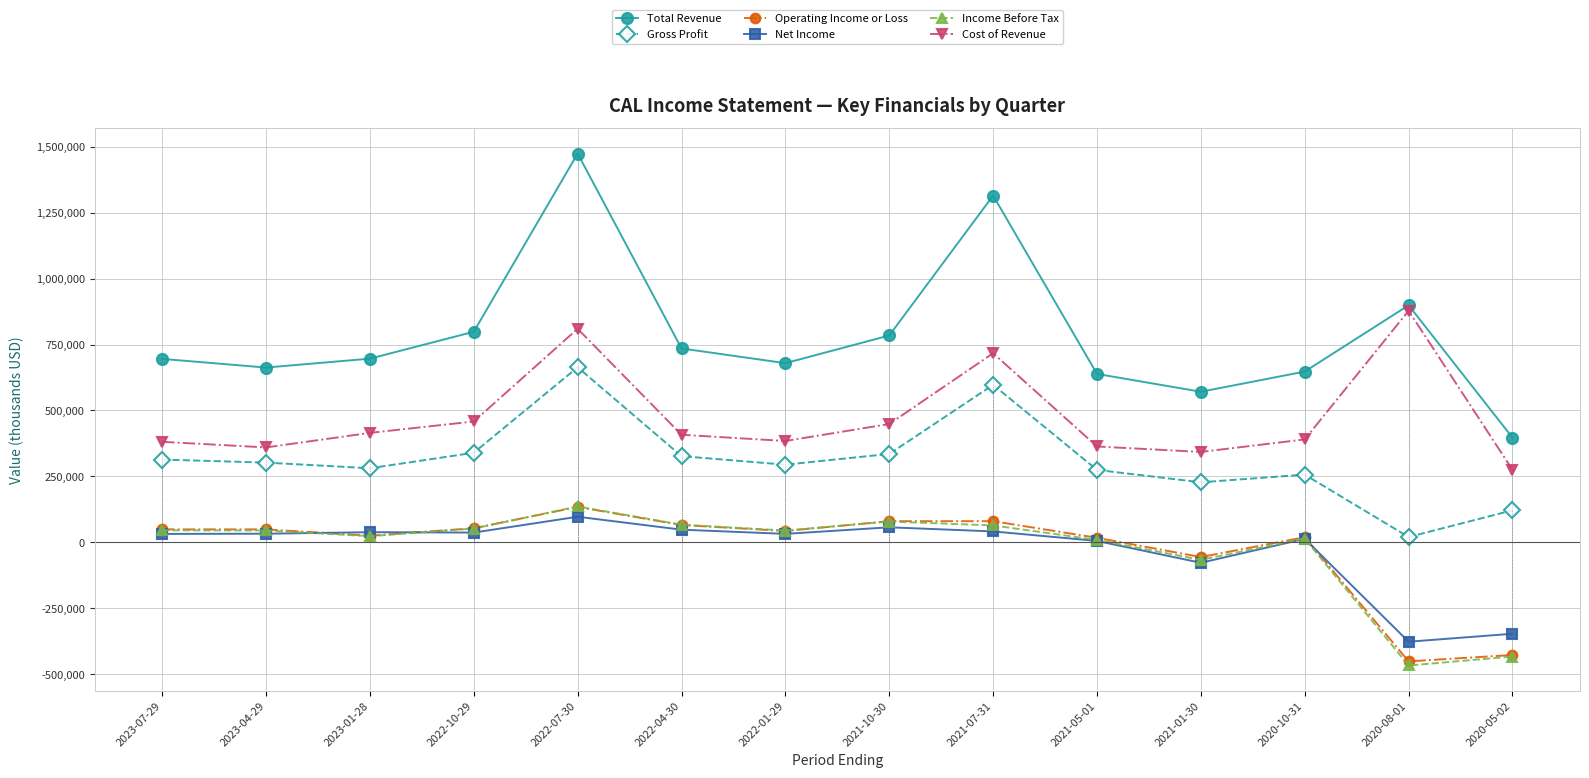

The value of Operating Income or Loss at 2022-01-29 is 43500. True or false?

True